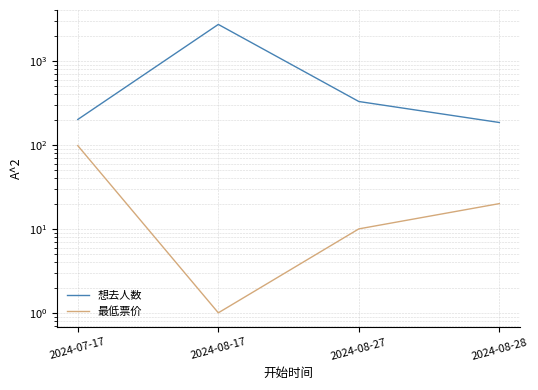

What is the label of the 4th point from the right?

2024-07-17